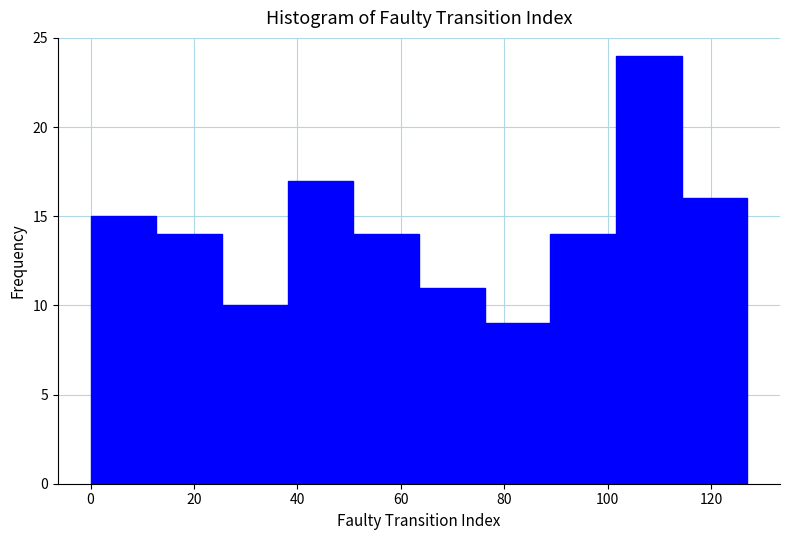

Reading left to right, list every bar in this chart as the range it spans on the x-axis followed by its height. Neither the bar edges nor the heights are printed on the chart, so give them approximately, as read against the axes.

0 to 12: 15
12 to 26: 14
26 to 38: 10
38 to 50: 17
50 to 64: 14
64 to 76: 11
76 to 88: 9
88 to 102: 14
102 to 114: 24
114 to 128: 16